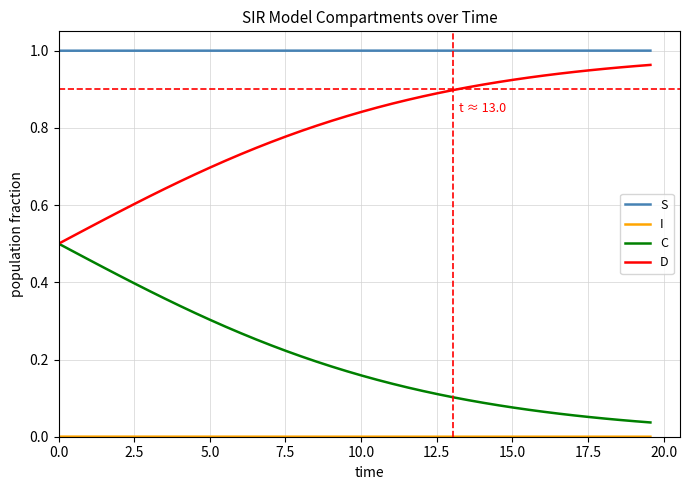

Which series has the largest total across all categories?

S